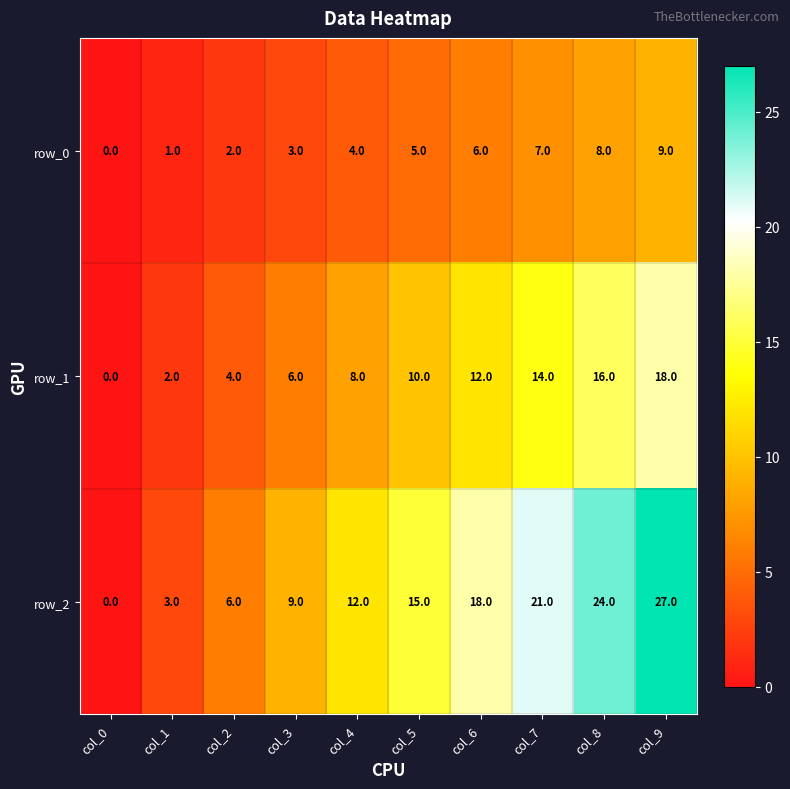

Reading left to right, extract all data points from this chart.

row_0: 0	1	2	3	4	5	6	7	8	9
row_1: 0	2	4	6	8	10	12	14	16	18
row_2: 0	3	6	9	12	15	18	21	24	27